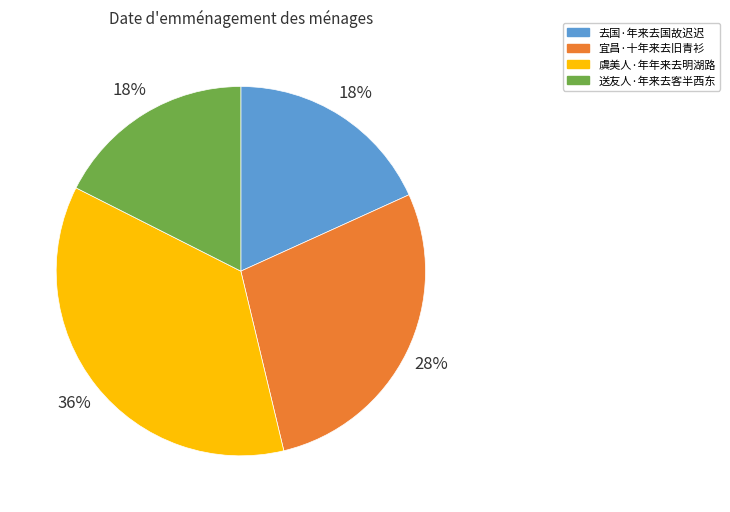

To the nearest percent, what is the combined percentage of 虞美人·年年来去明湖路 and 送友人·年来去客半西东?

54%